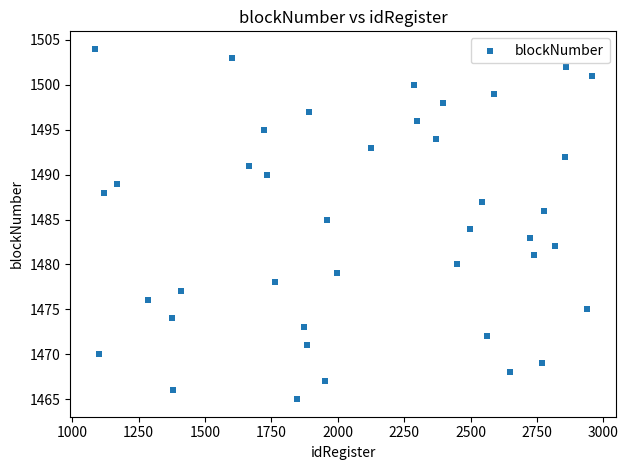

What is the range of X values (max minus min)?

1870